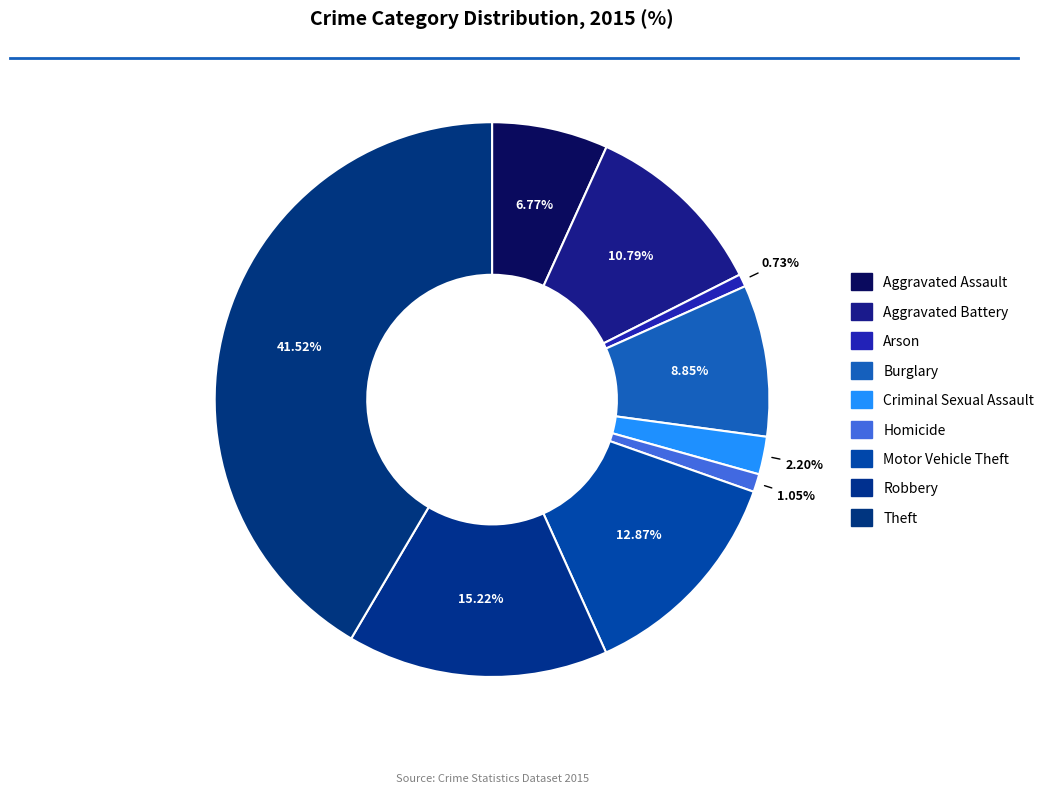

What is the smallest slice in the pie chart?

Arson